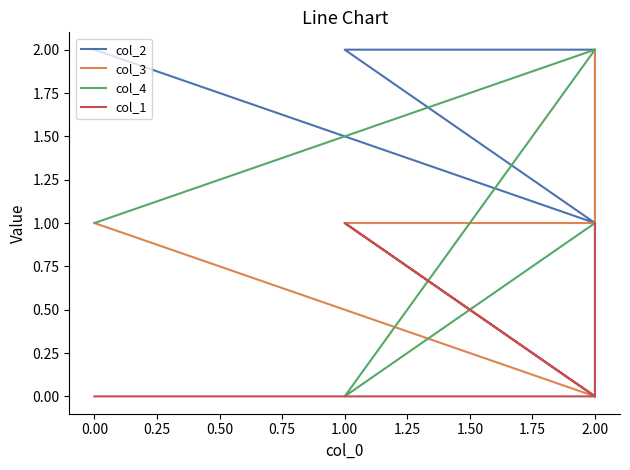

What is the total value across all series at 2.00?

4